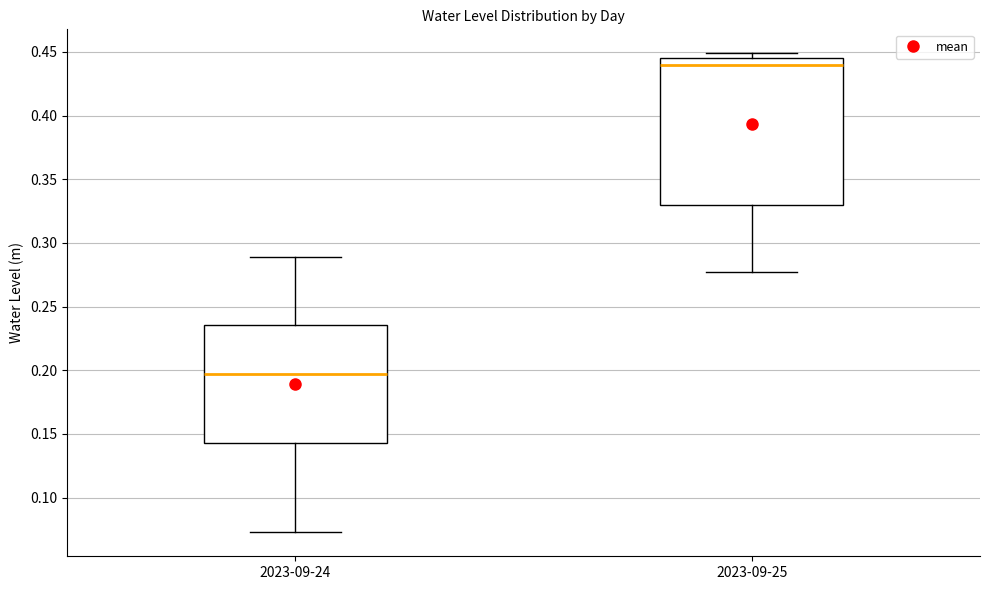

Which box's median line is the highest?

2023-09-25